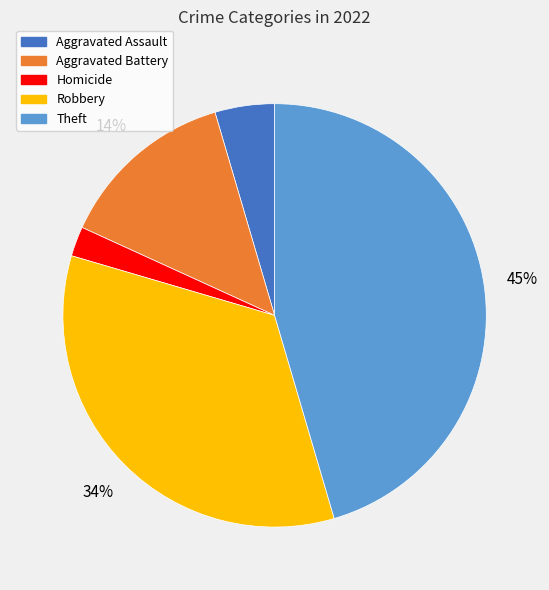

To the nearest percent, what is the difference between the largest and smallest slice percentages?

43%